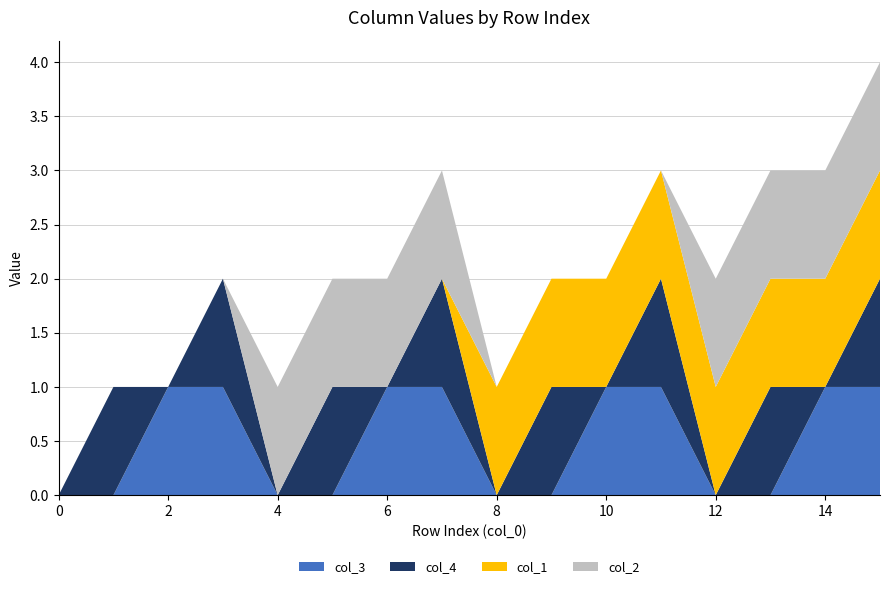

Reading left to right, what are all the values shown in this chart?

col_1: 0=0	1=0	2=0	3=0	4=0	5=0	6=0	7=0	8=1	9=1	10=1	11=1	12=1	13=1	14=1	15=1
col_2: 0=0	1=0	2=0	3=0	4=1	5=1	6=1	7=1	8=0	9=0	10=0	11=0	12=1	13=1	14=1	15=1
col_3: 0=0	1=0	2=1	3=1	4=0	5=0	6=1	7=1	8=0	9=0	10=1	11=1	12=0	13=0	14=1	15=1
col_4: 0=0	1=1	2=0	3=1	4=0	5=1	6=0	7=1	8=0	9=1	10=0	11=1	12=0	13=1	14=0	15=1